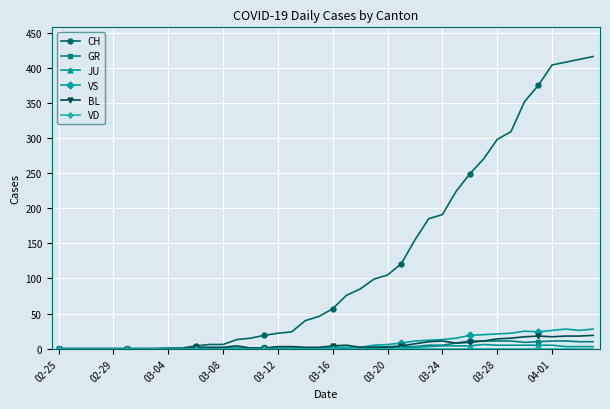

Which series has the widest spread of values?

CH